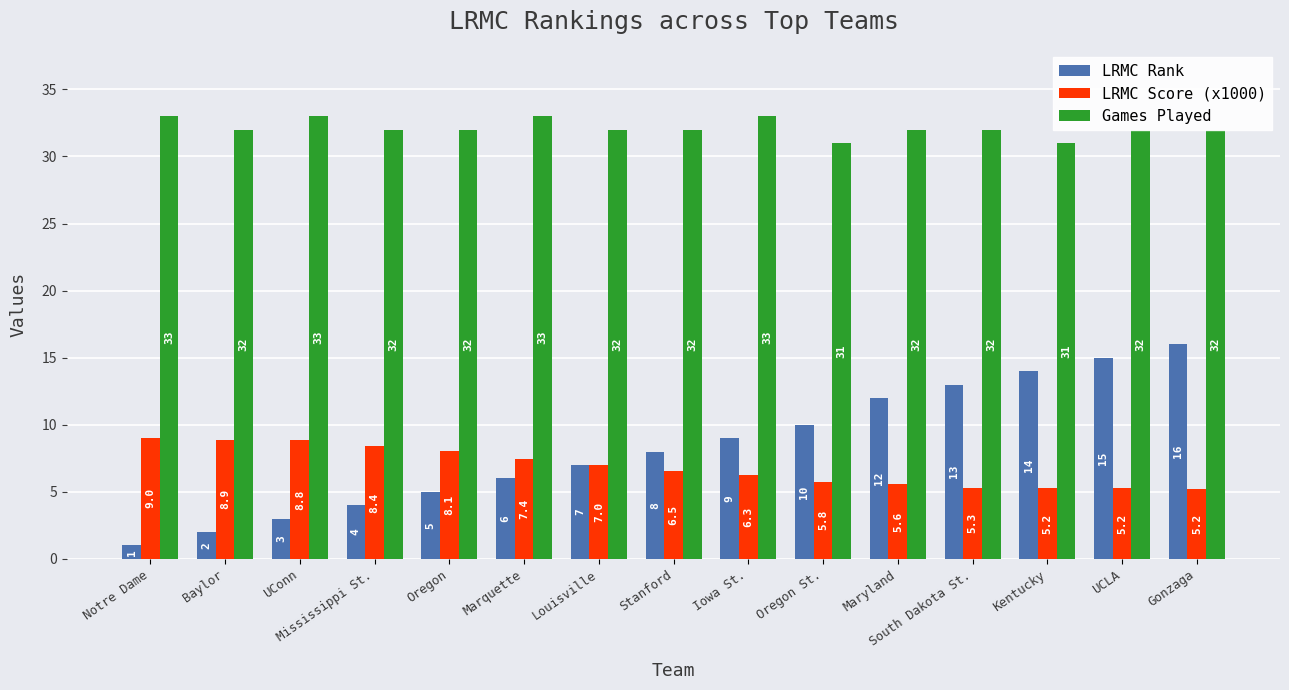

What is the approximate value of Games Played at Kentucky?

31.0